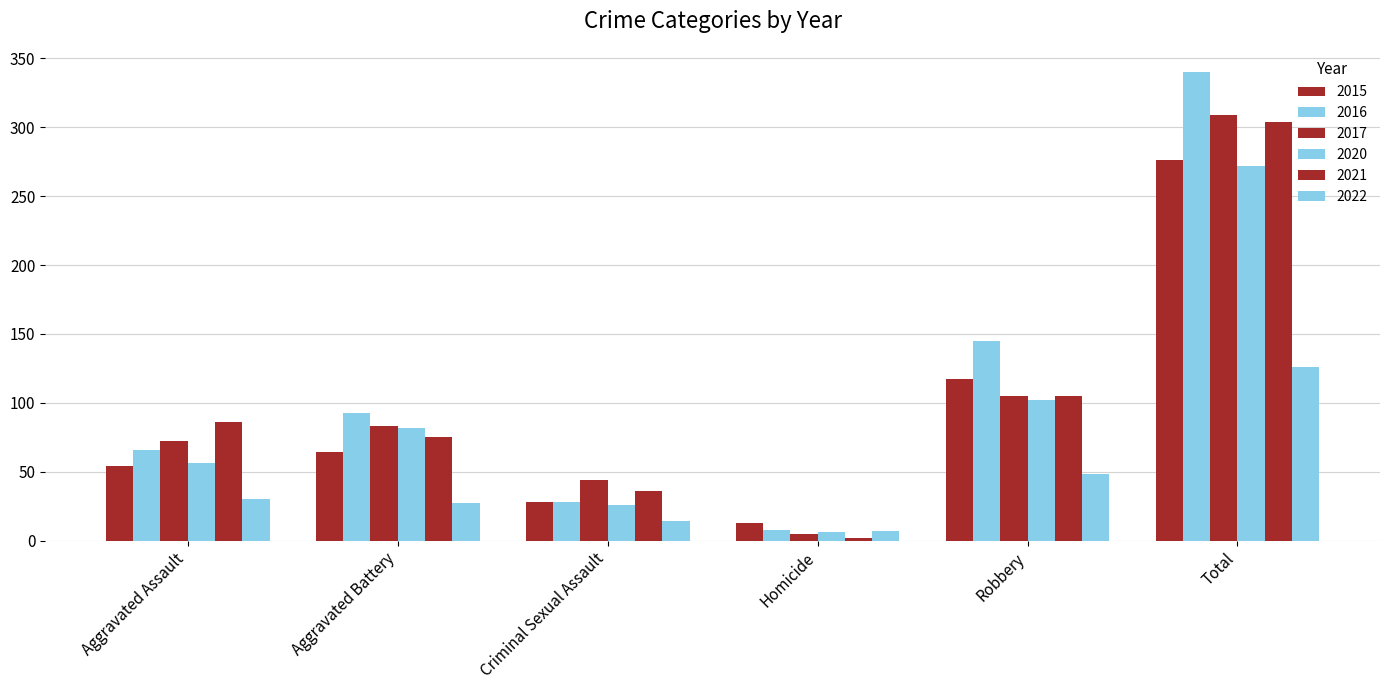

What is the value of the 2021 bar at the 6th from the left?

304